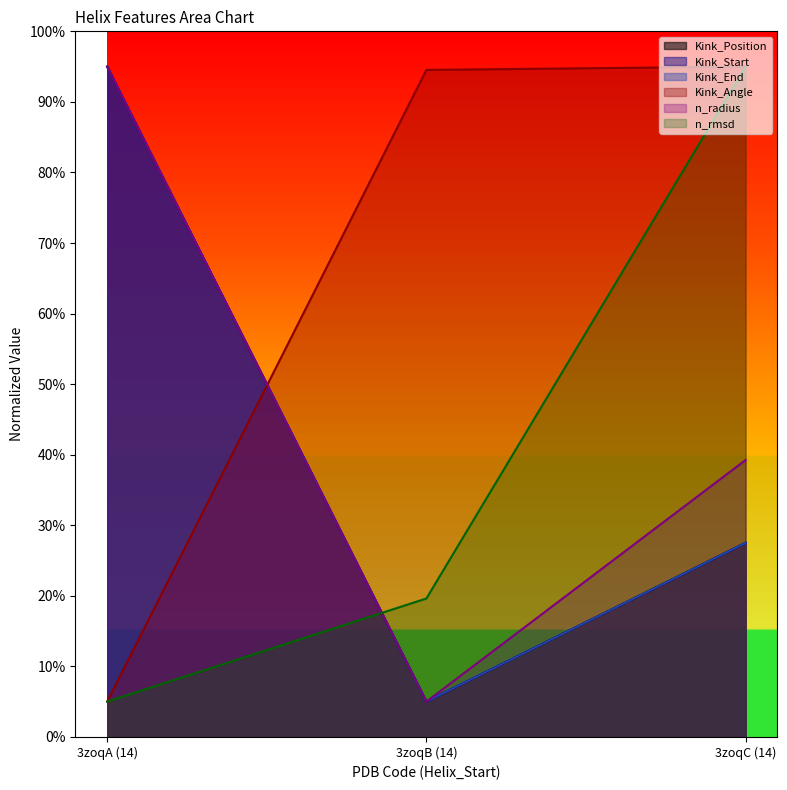

Is it true that Kink_End equals 95.0 at 3zoqA (14)?

True